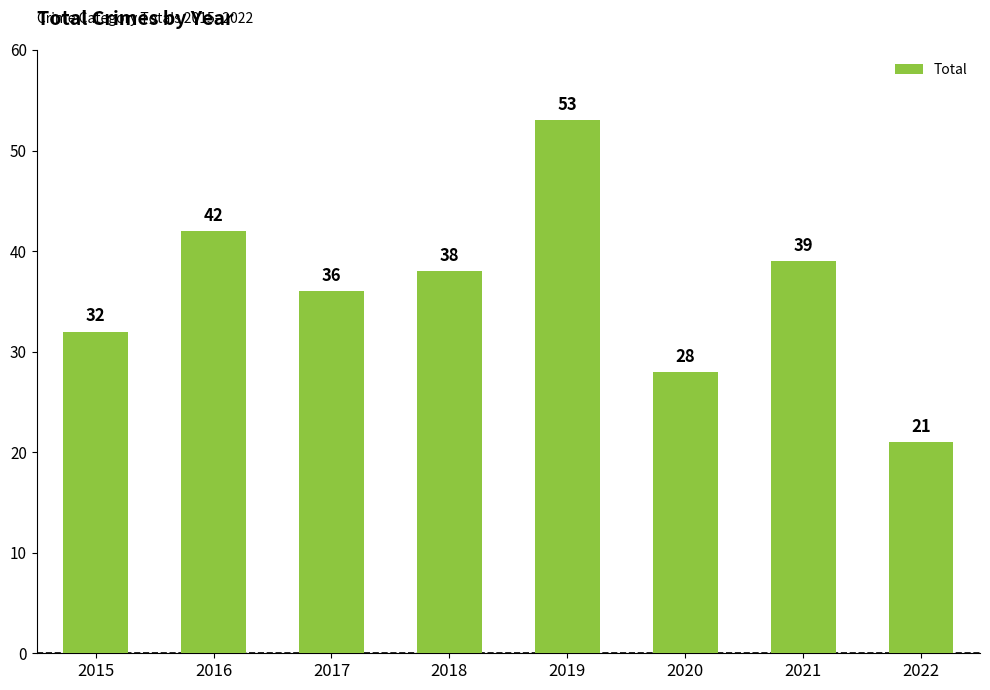

What is the maximum value shown in the chart?

53